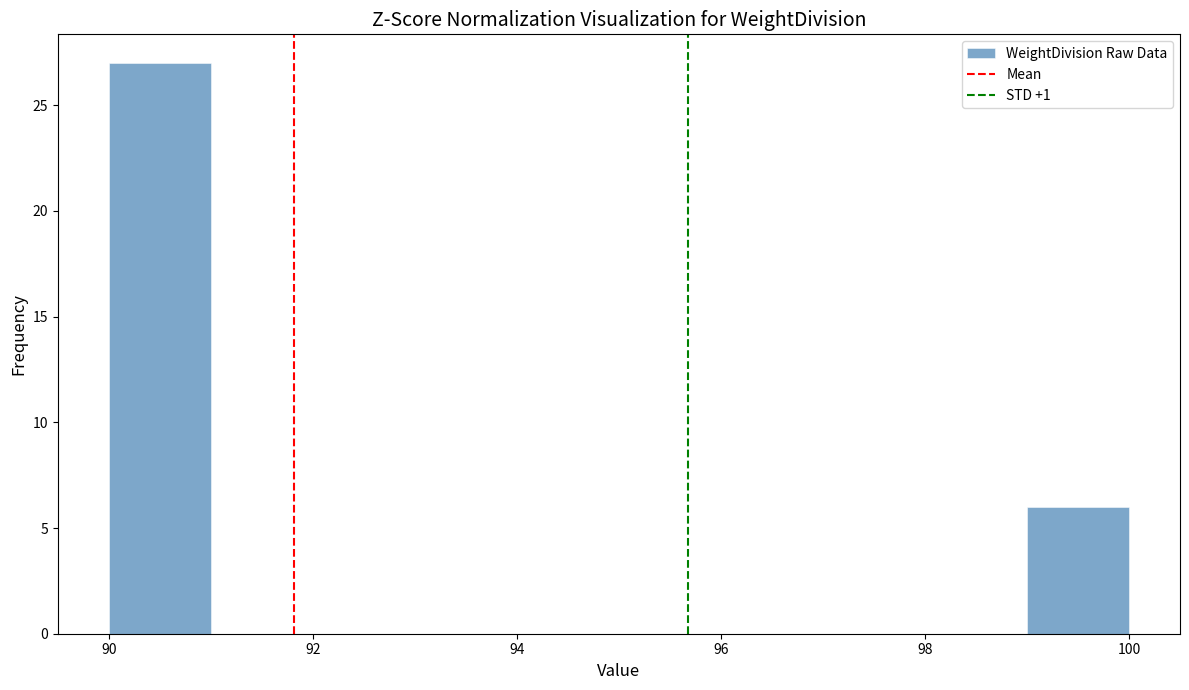

Reading left to right, transcribe this chart: for each bar, give the range it covers on the x-axis and its height. The values are not printed on the chart, so give them approximately, as read against the axis.

90 to 91: 27
91 to 92: 0
92 to 93: 0
93 to 94: 0
94 to 95: 0
95 to 96: 0
96 to 97: 0
97 to 98: 0
98 to 99: 0
99 to 100: 6